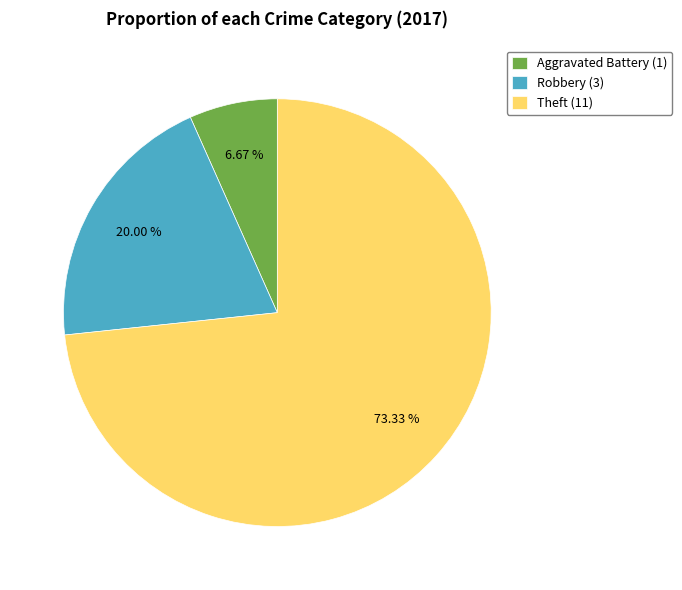

Which slice is the smallest?

Aggravated Battery (1)